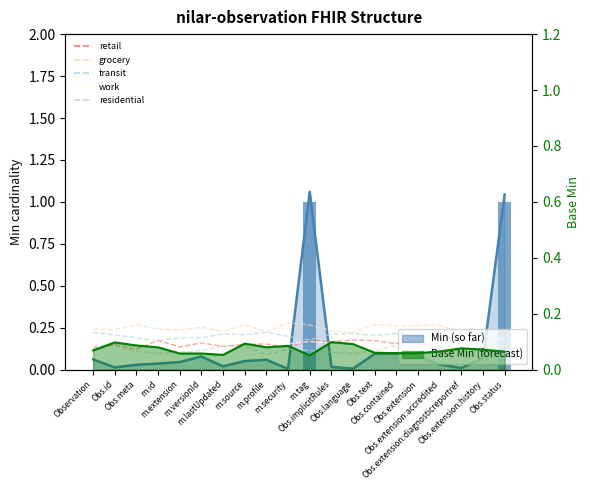

What is the difference between the maximum and minimum values?

1